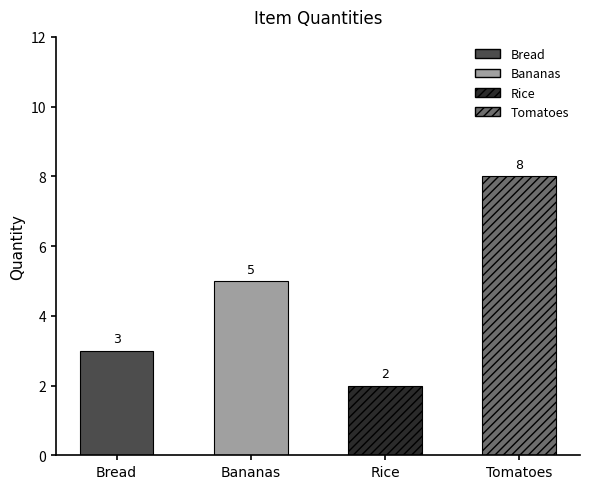

How many data points are less than 5?

2